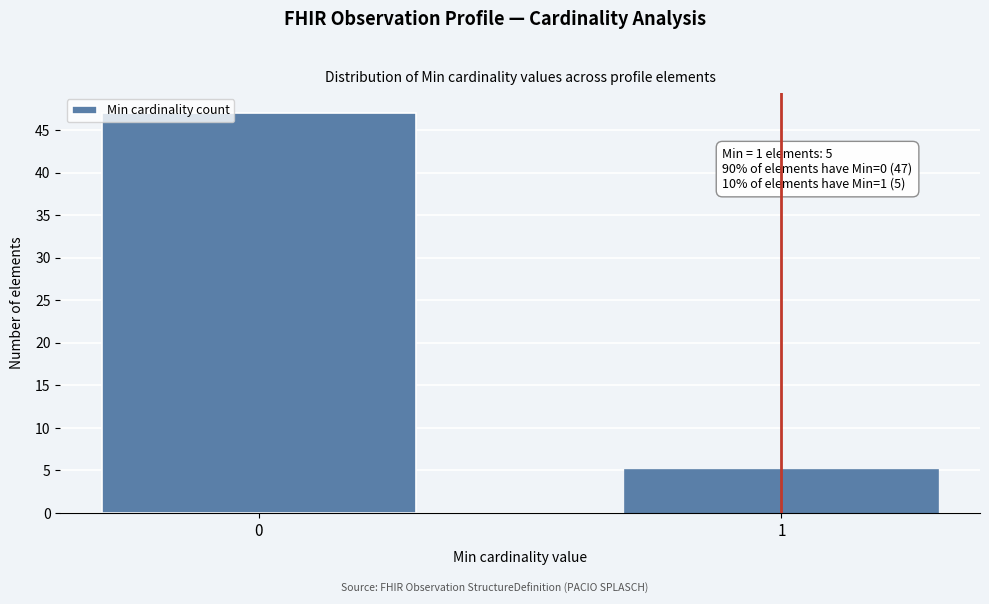

Reading left to right, what are all the values shown in this chart?

0=47	1=5